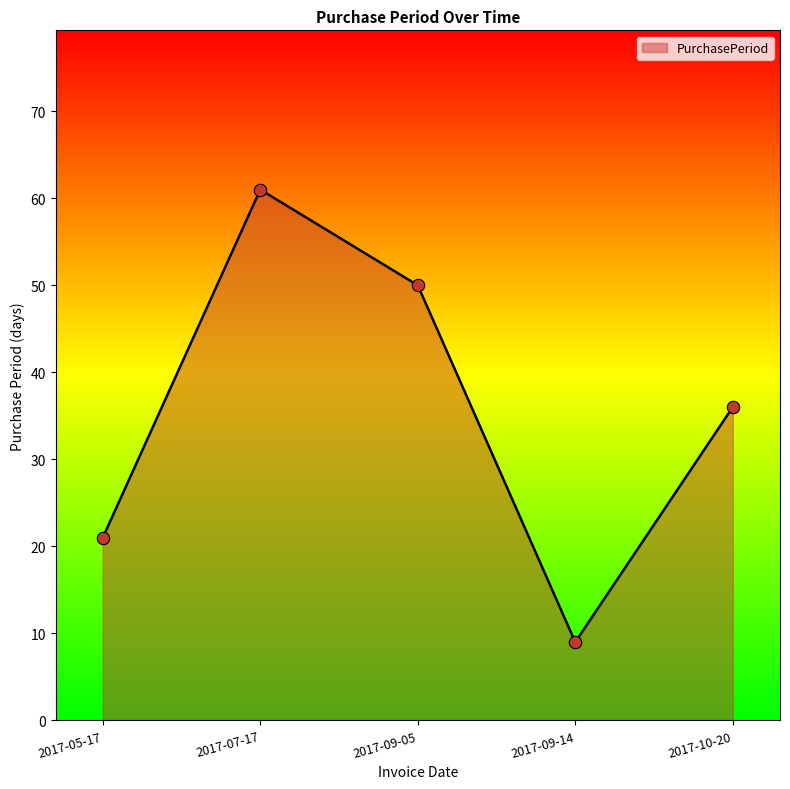

What is the change in value from 2017-07-17 to 2017-09-05?

-11